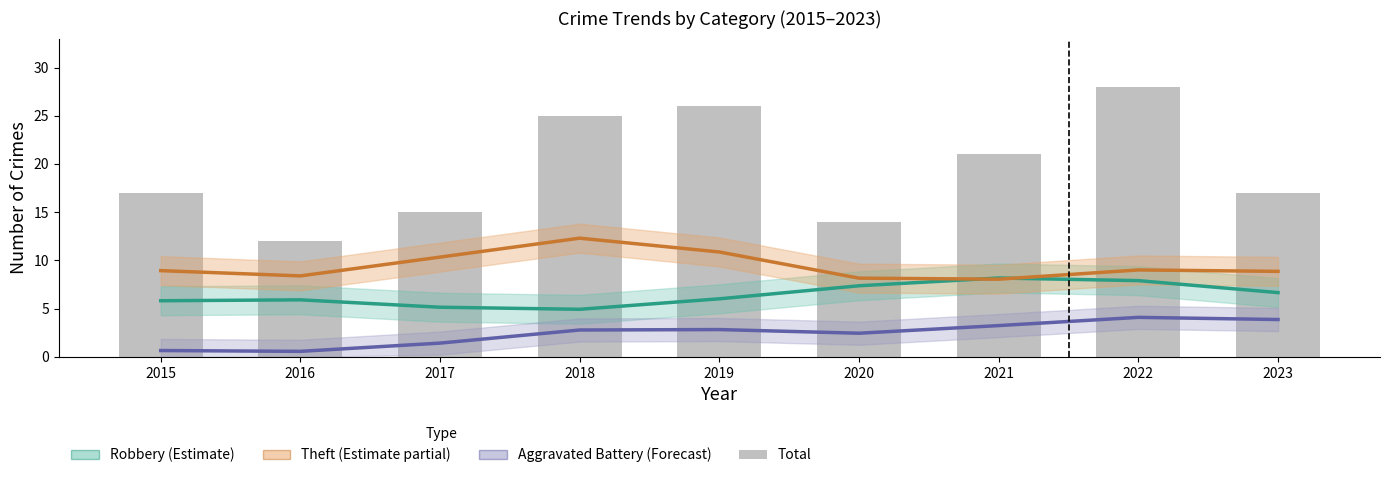

At 2023, list the series in order from largest to smallest.

Total, Theft (Partial), Robbery (Estimate), Aggravated Battery (Forecast)